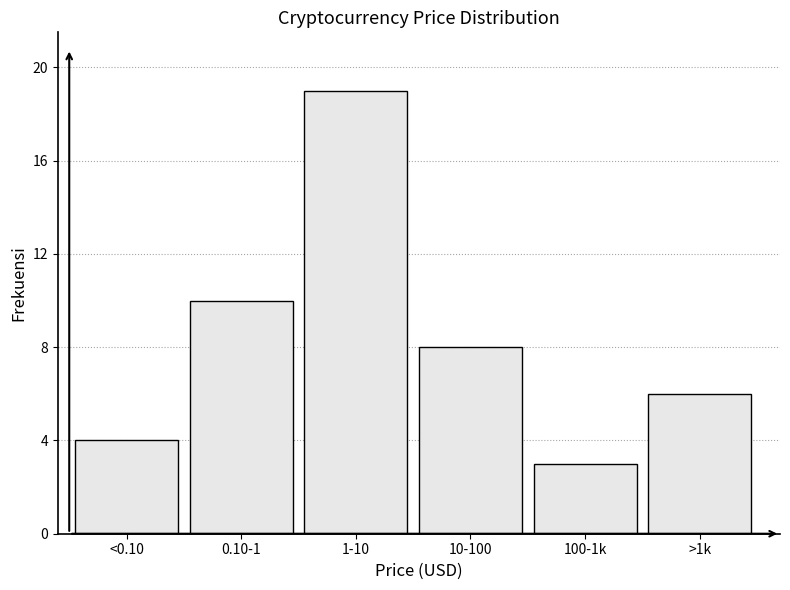

Reading left to right, what are all the values shown in this chart?

<0.10=4	0.10-1=10	1-10=19	10-100=8	100-1k=3	>1k=6